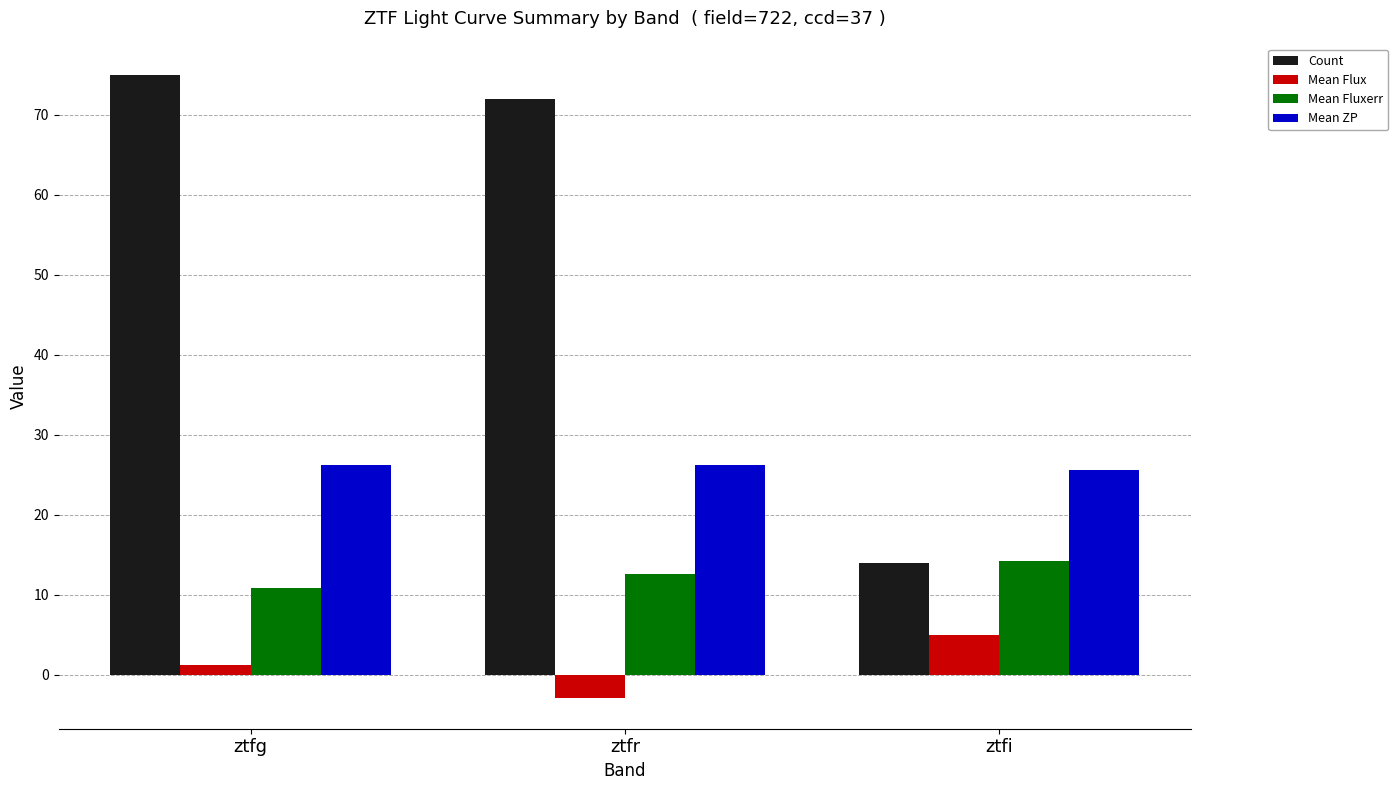

At which label is Mean Flux closest to 1?

ztfg